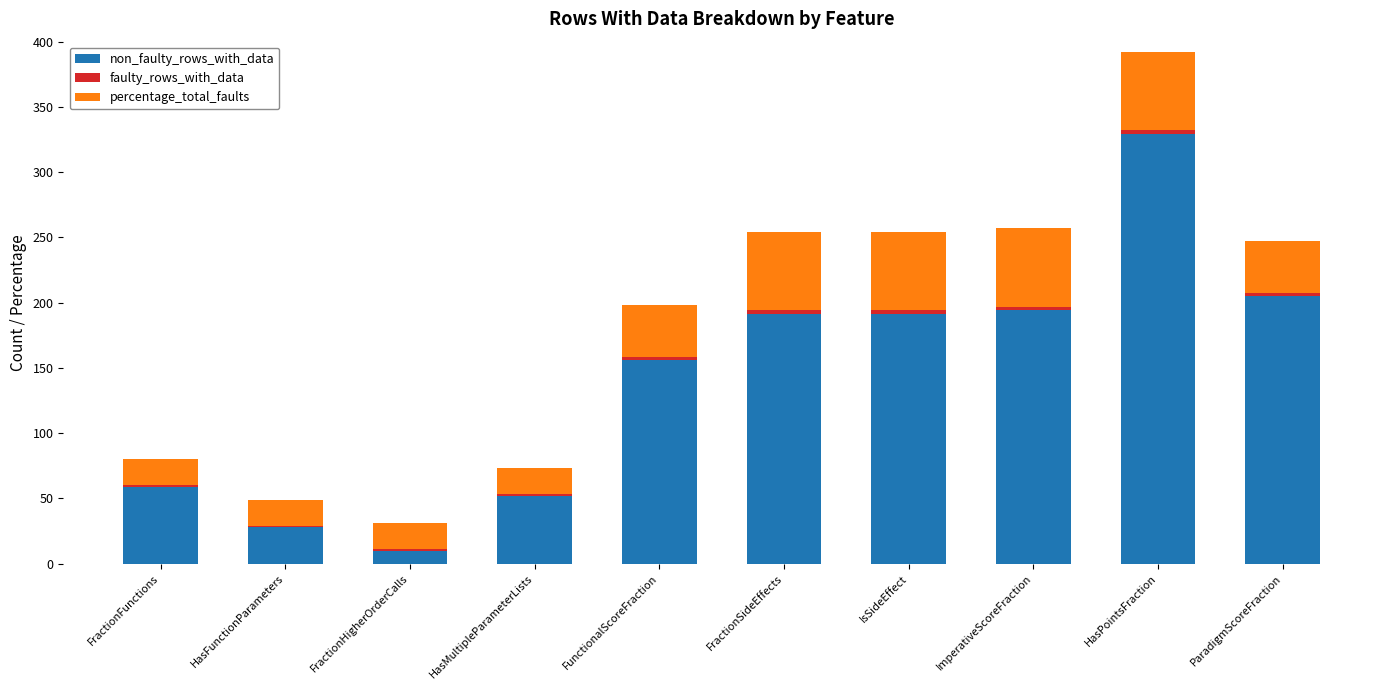

At which category is the sum across all series the highest?

HasPointsFraction